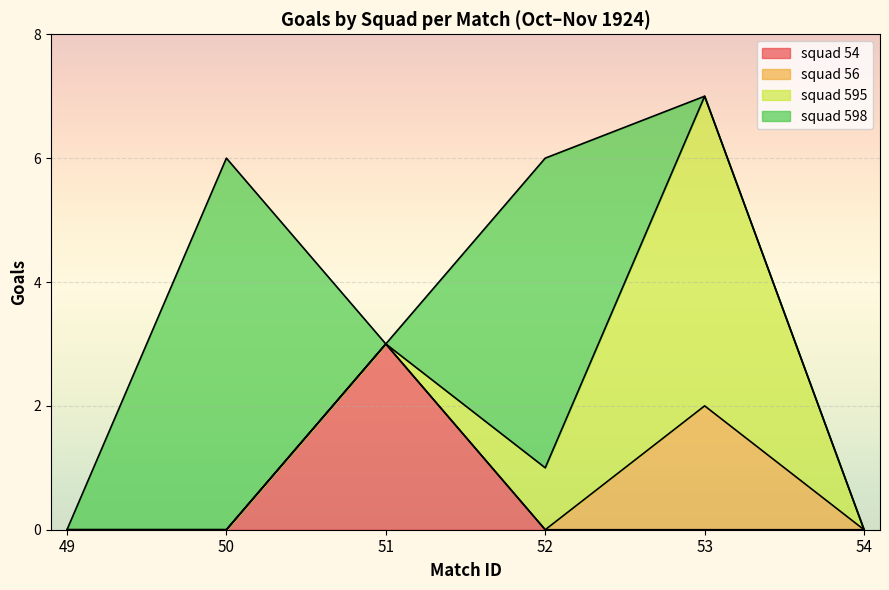

Which series has the largest range (max minus min)?

squad 598